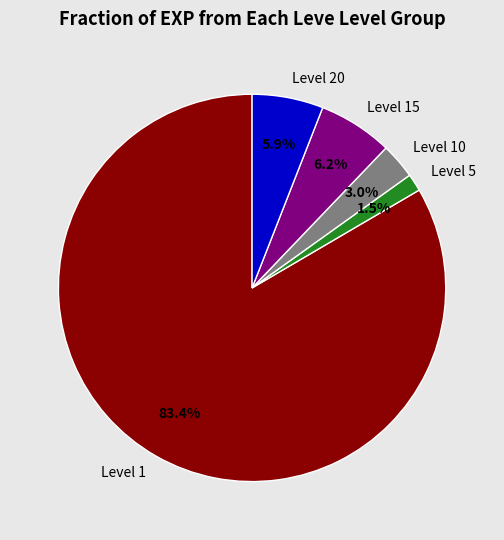

Which category has the biggest portion of the pie?

Level 1